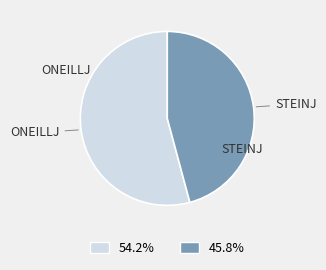

Is there any slice that represents more than half of the pie?

Yes